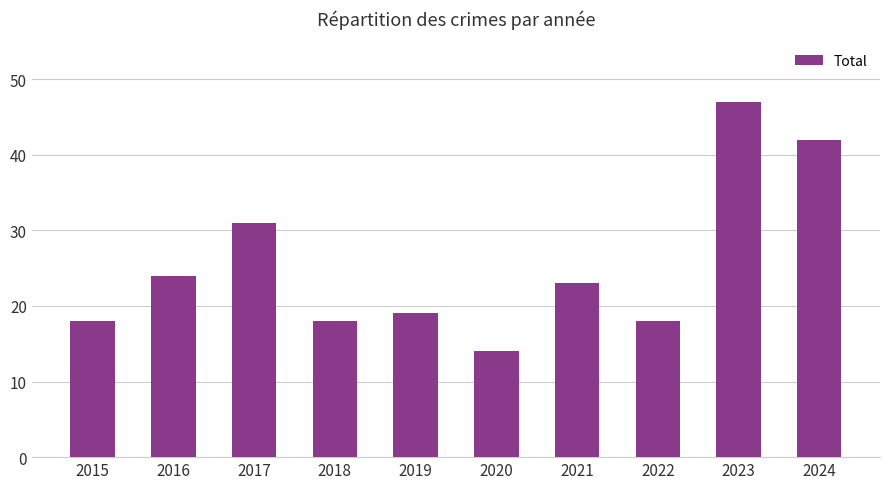

Reading left to right, transcribe all the data shown in this chart.

18	24	31	18	19	14	23	18	47	42